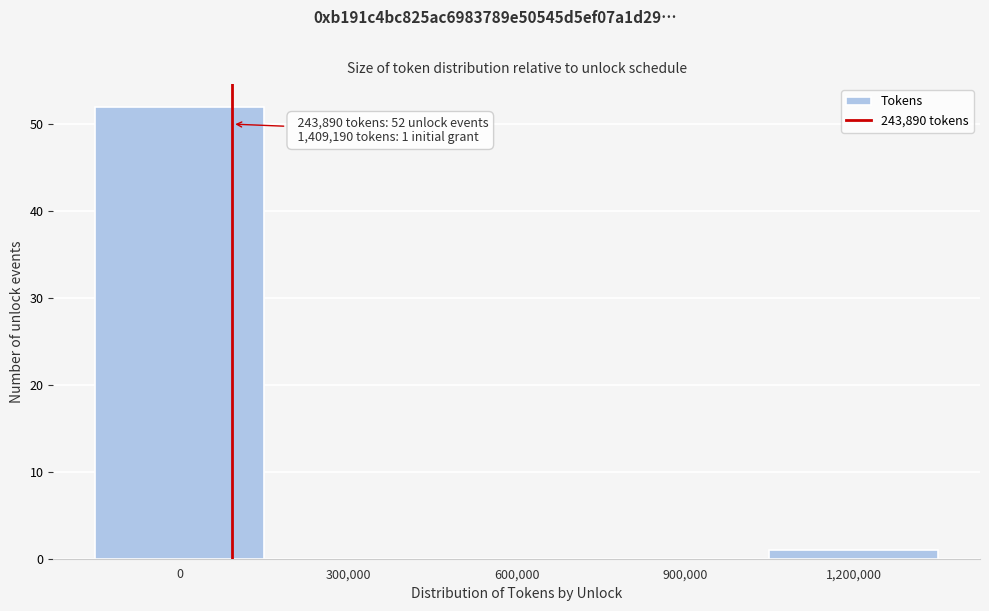

Reading left to right, extract all data points from this chart.

0=52	300,000=0	600,000=0	900,000=0	1,200,000=1